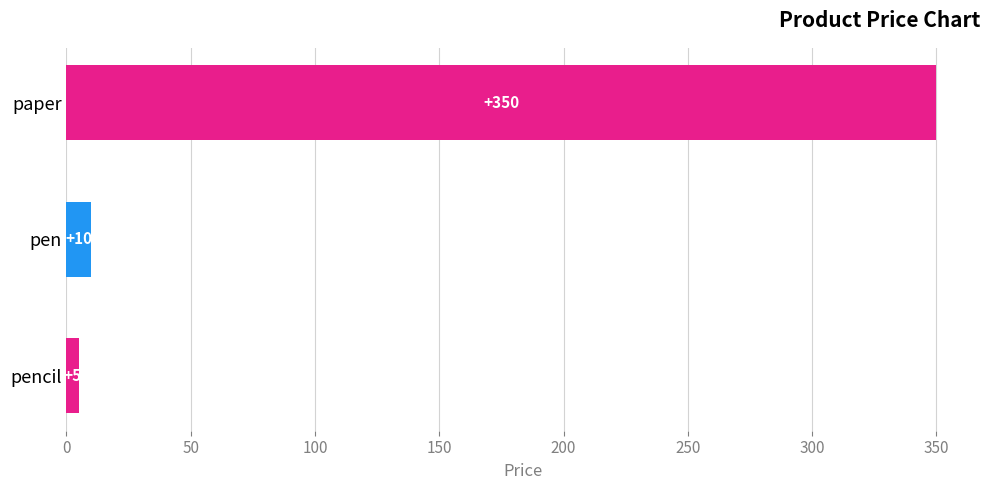

List the labels in order of value, smallest first.

pencil, pen, paper